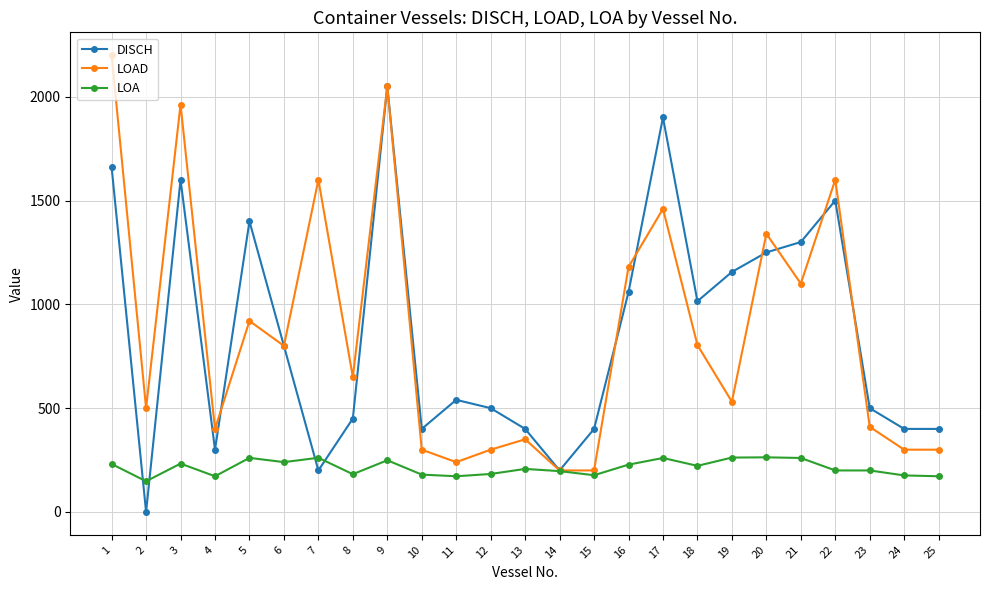

True or false: DISCH and LOA cross at least once.

True